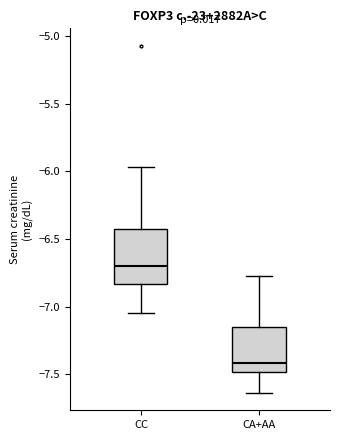

Comparing the boxes themselves (not the whiskers), which one is the tallest?

CC